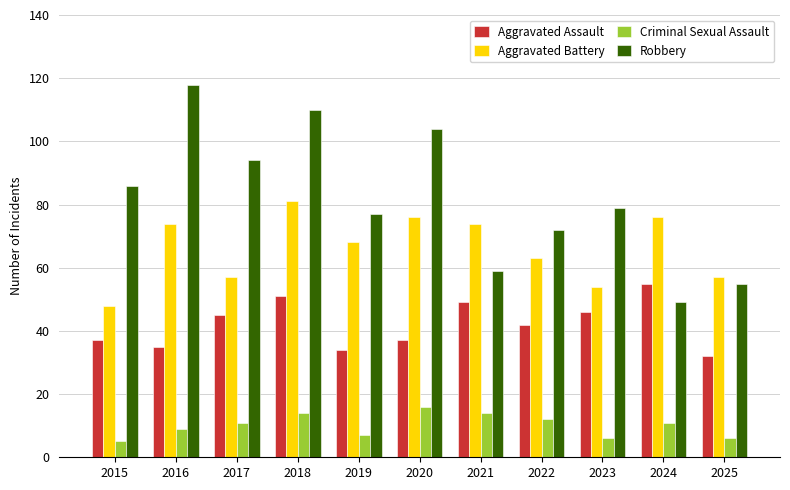

Which series has the largest total across all categories?

Robbery